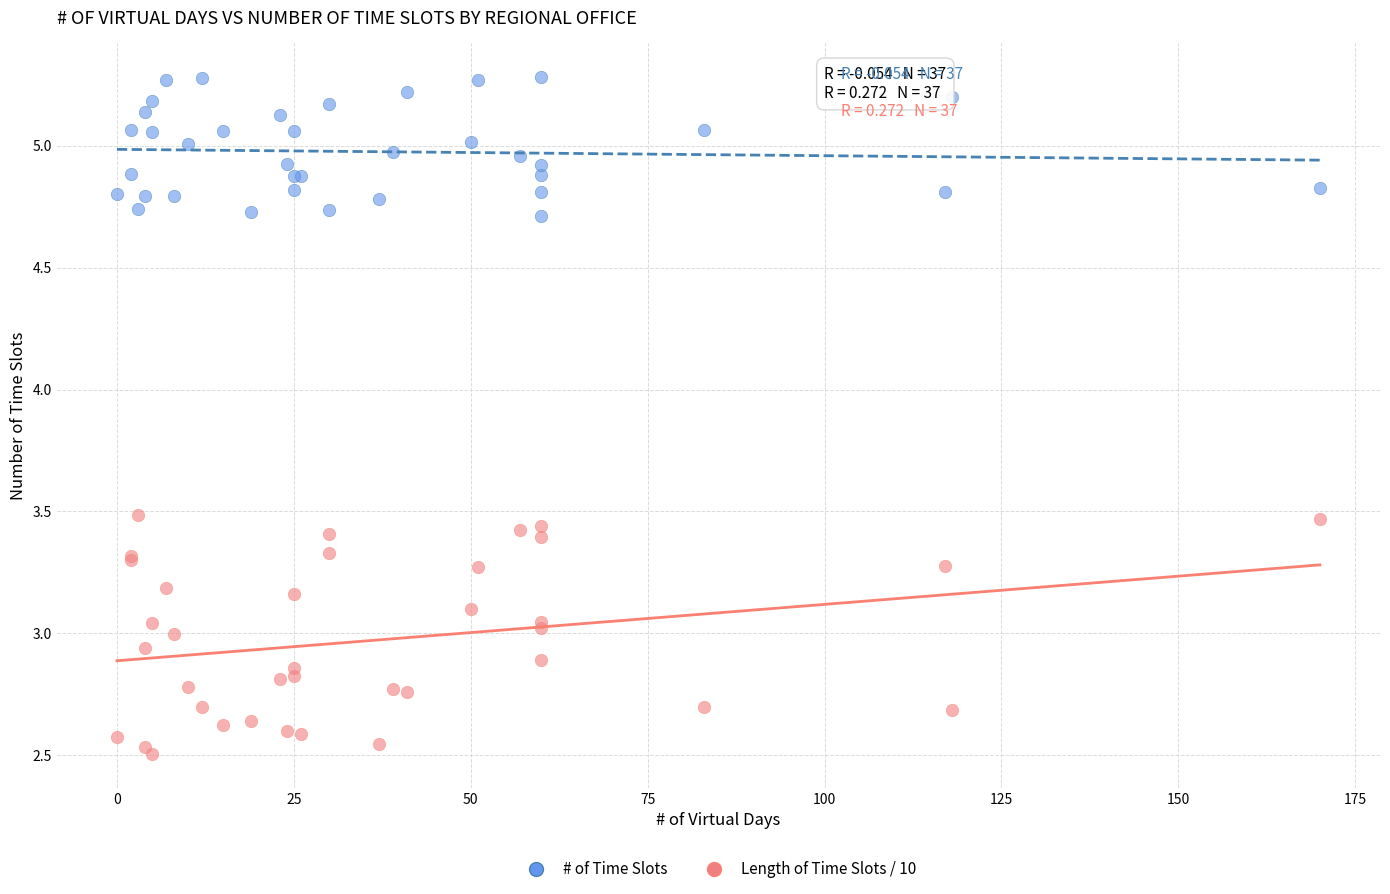

Which series reaches the minimum Y coordinate?

Length of Time Slots / 10